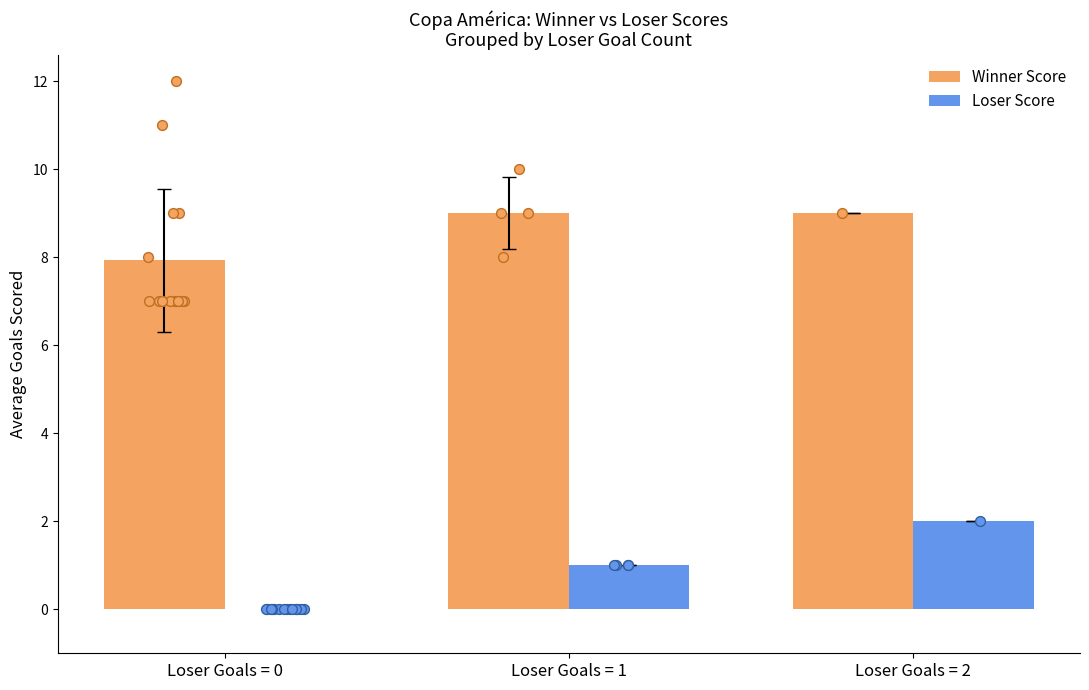

Is the value of Winner Score at Loser Goals = 0 greater than the value of Loser Score at Loser Goals = 0?

Yes